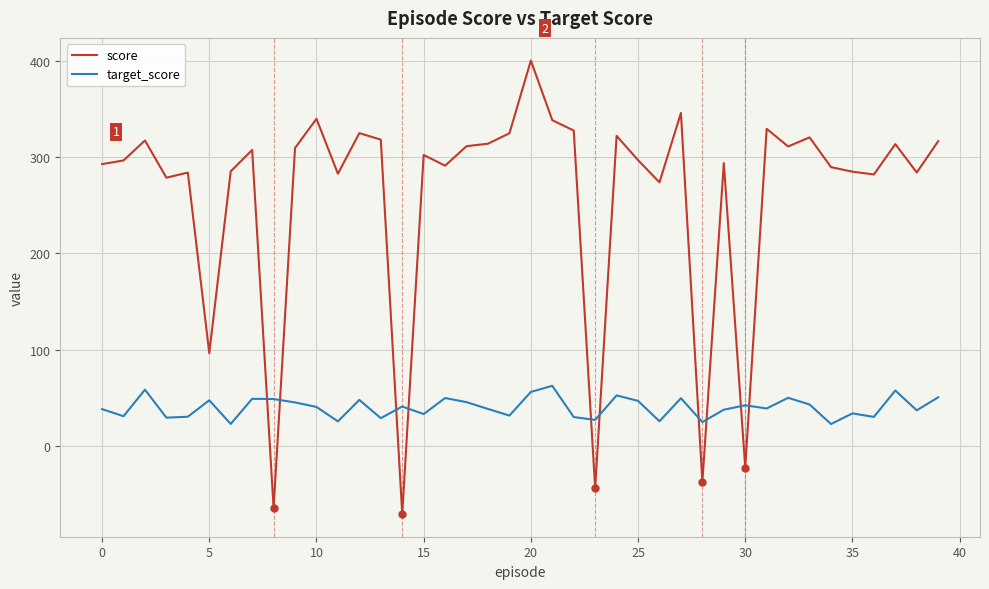

Which series has the largest range (max minus min)?

score